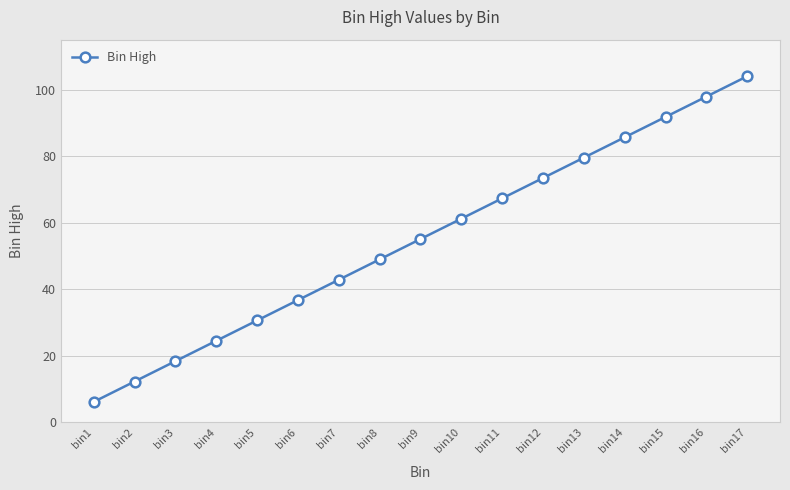

What is the average value?

55.1